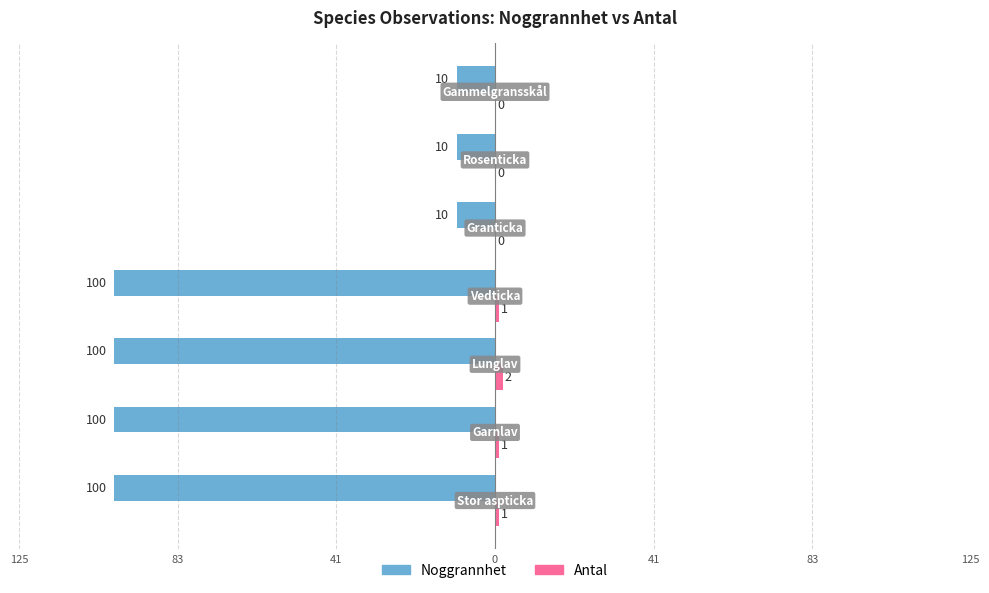

What is the average value of the Noggrannhet series?

-61